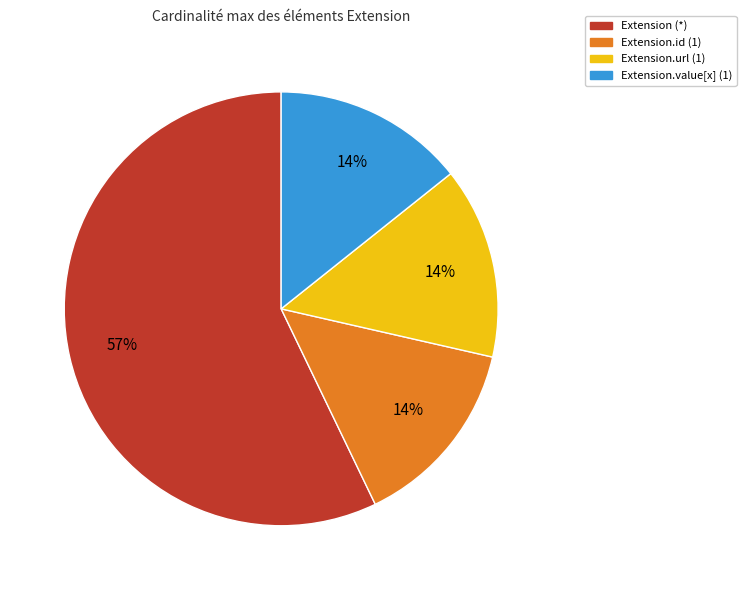

The Extension (*) slice represents 57% of the pie. True or false?

True